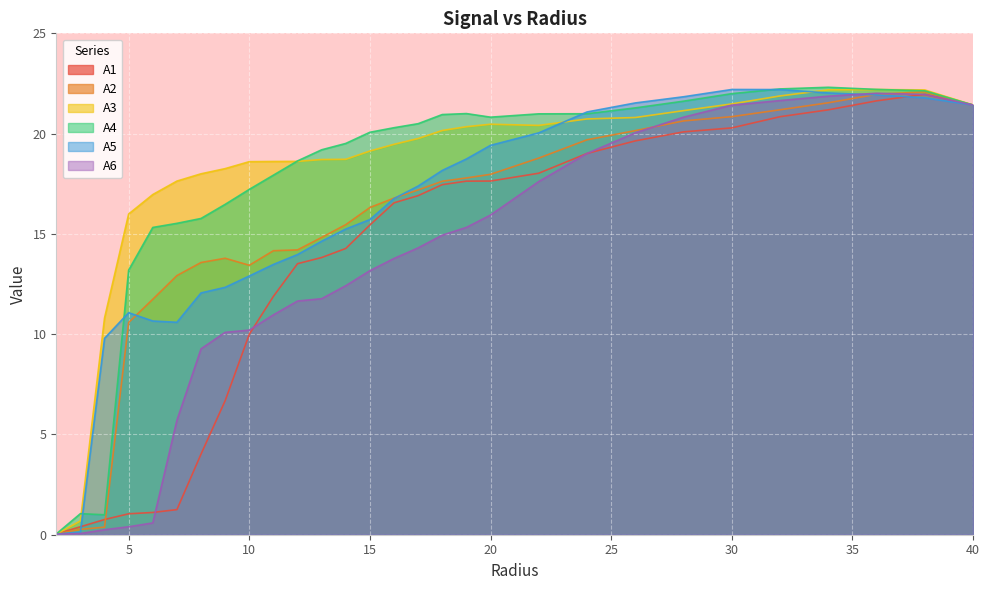

The A2 series shows 23.4 at 8.0. True or false?

False